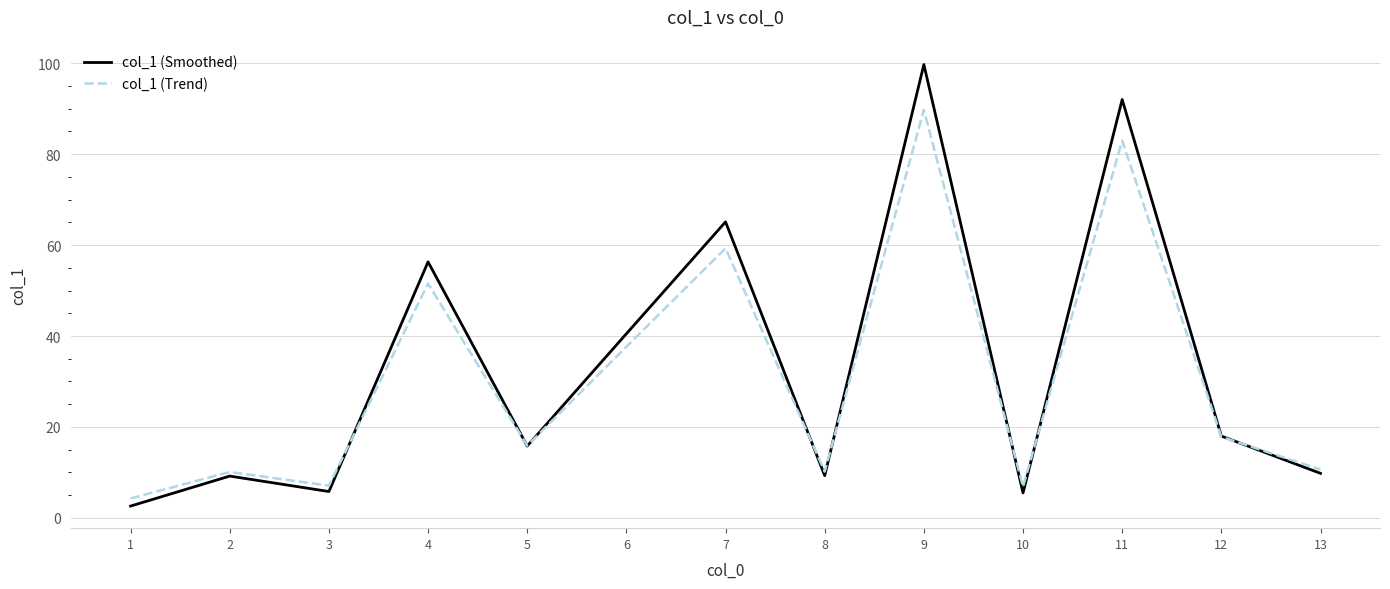

How many interior local valleys does the col_1 (Smoothed) series have?

4